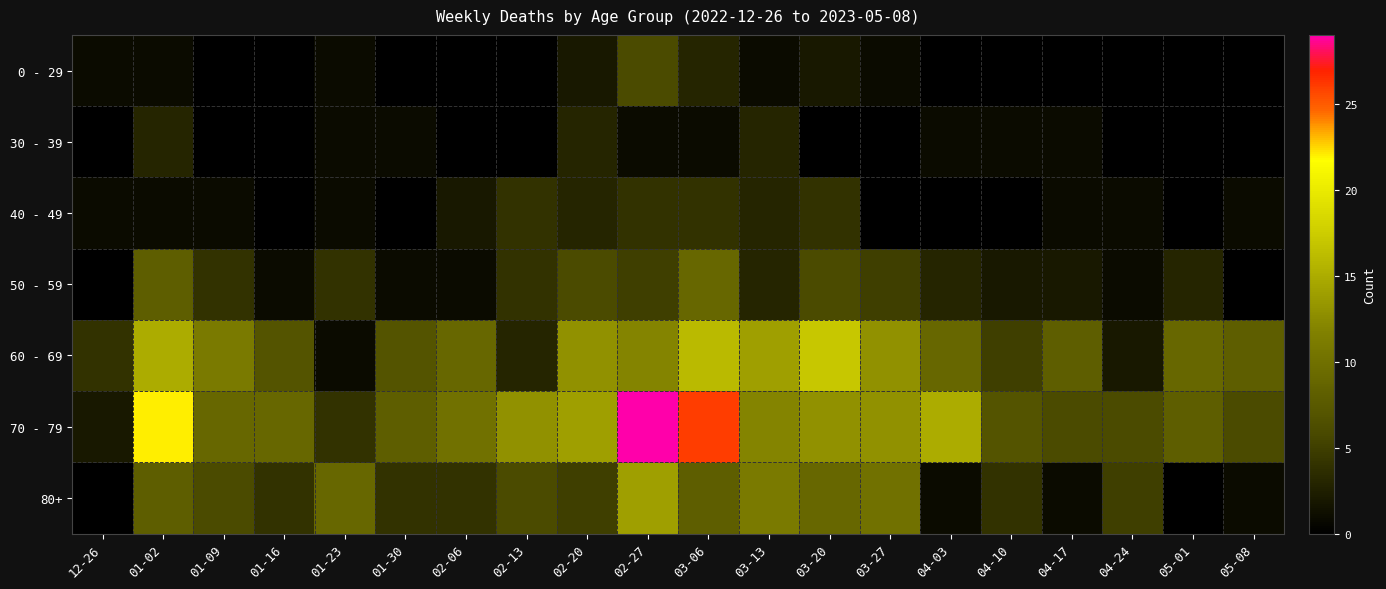

List the series in order of their peak value, highest first.

70 - 79, 60 - 69, 80+, 50 - 59, 0 - 29, 40 - 49, 30 - 39